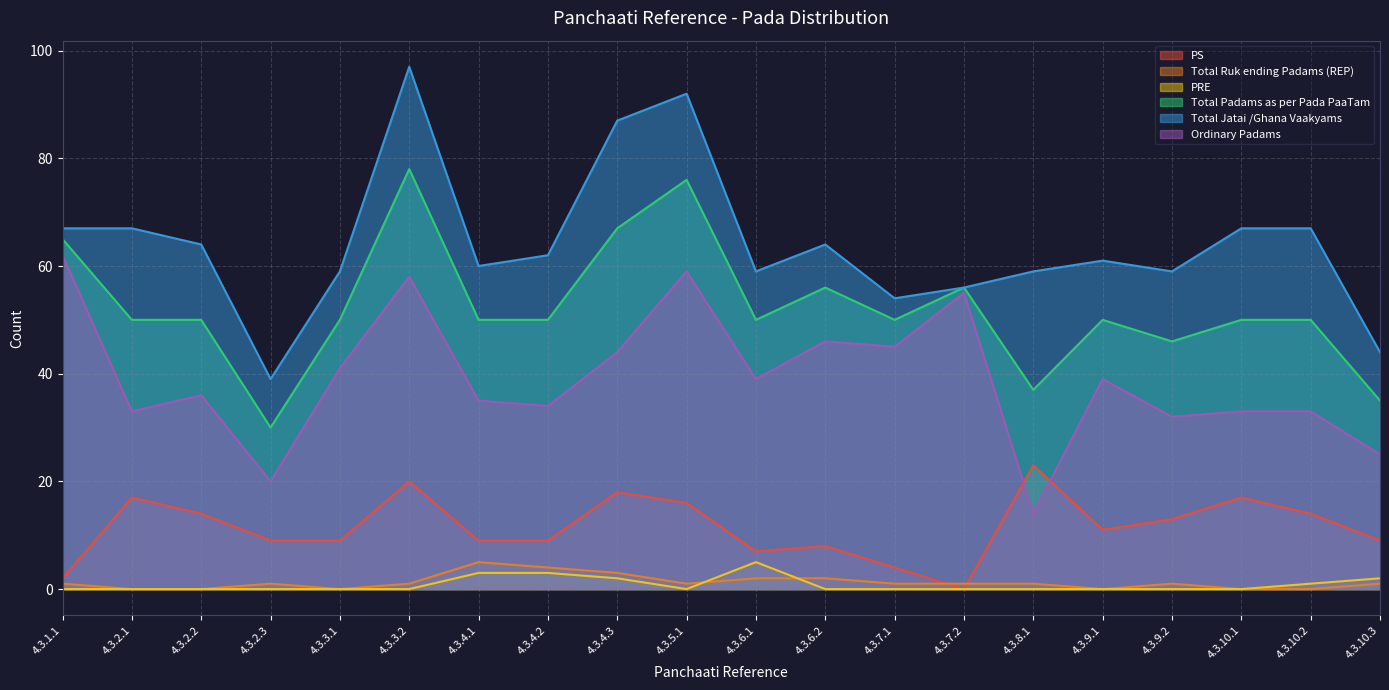

What is the label of the 11th point from the right?

4.3.5.1